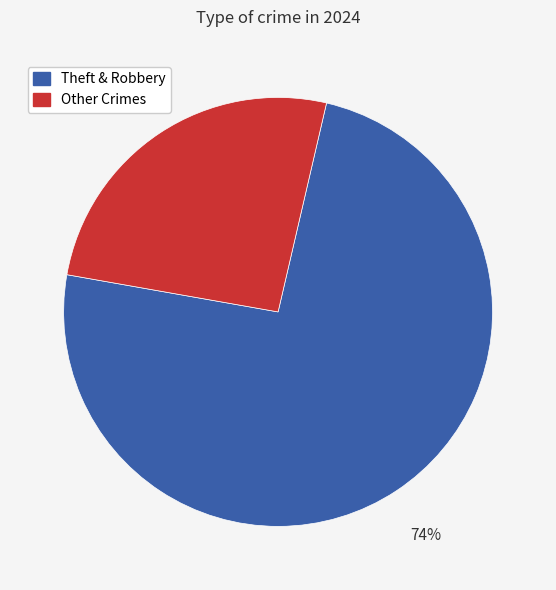

To the nearest percent, what is the average slice percentage?

50%